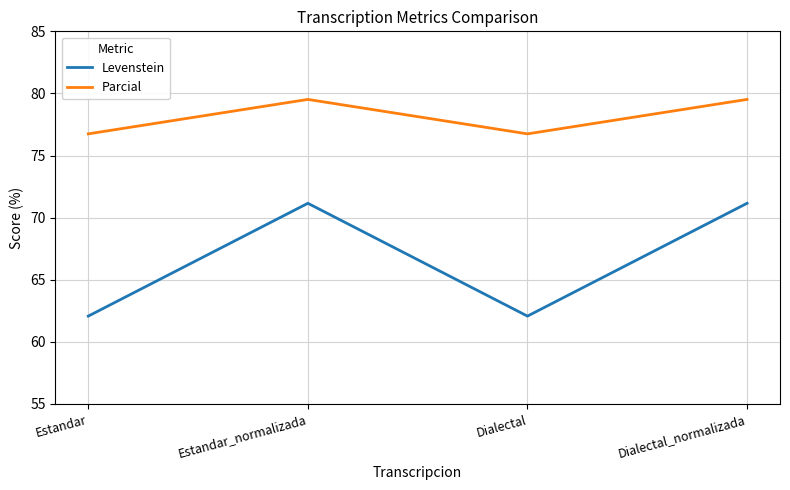

What is the sum of all Parcial values?

312.5